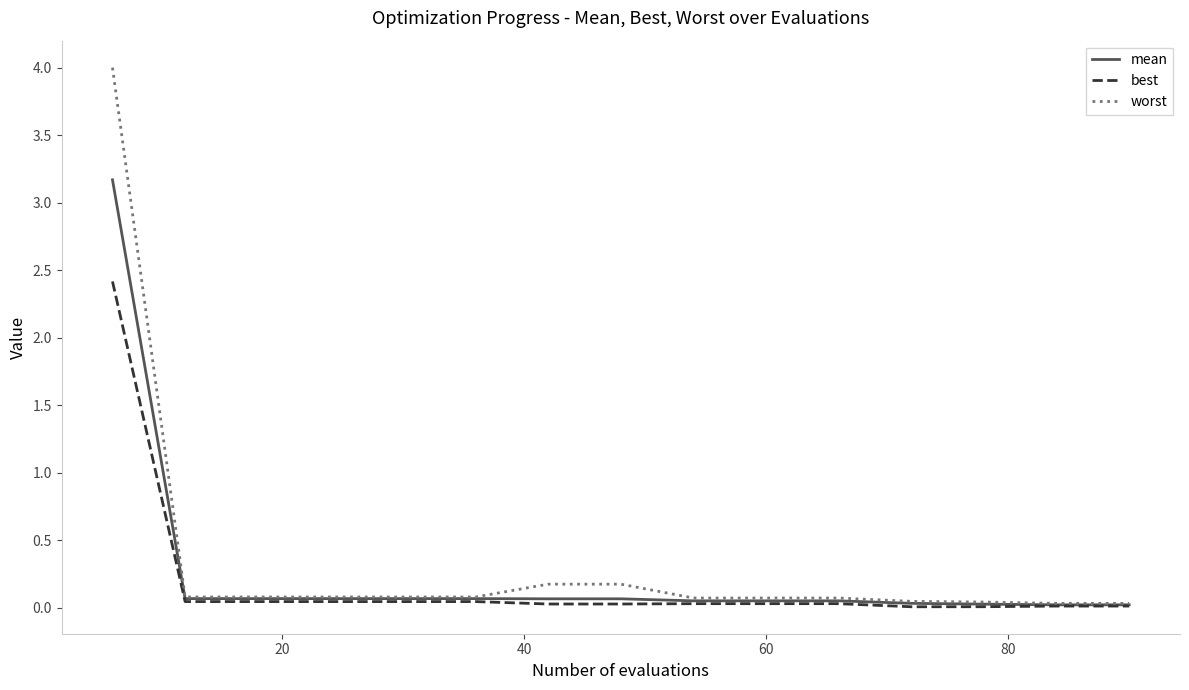

List the series in order of their peak value, lowest first.

best, mean, worst